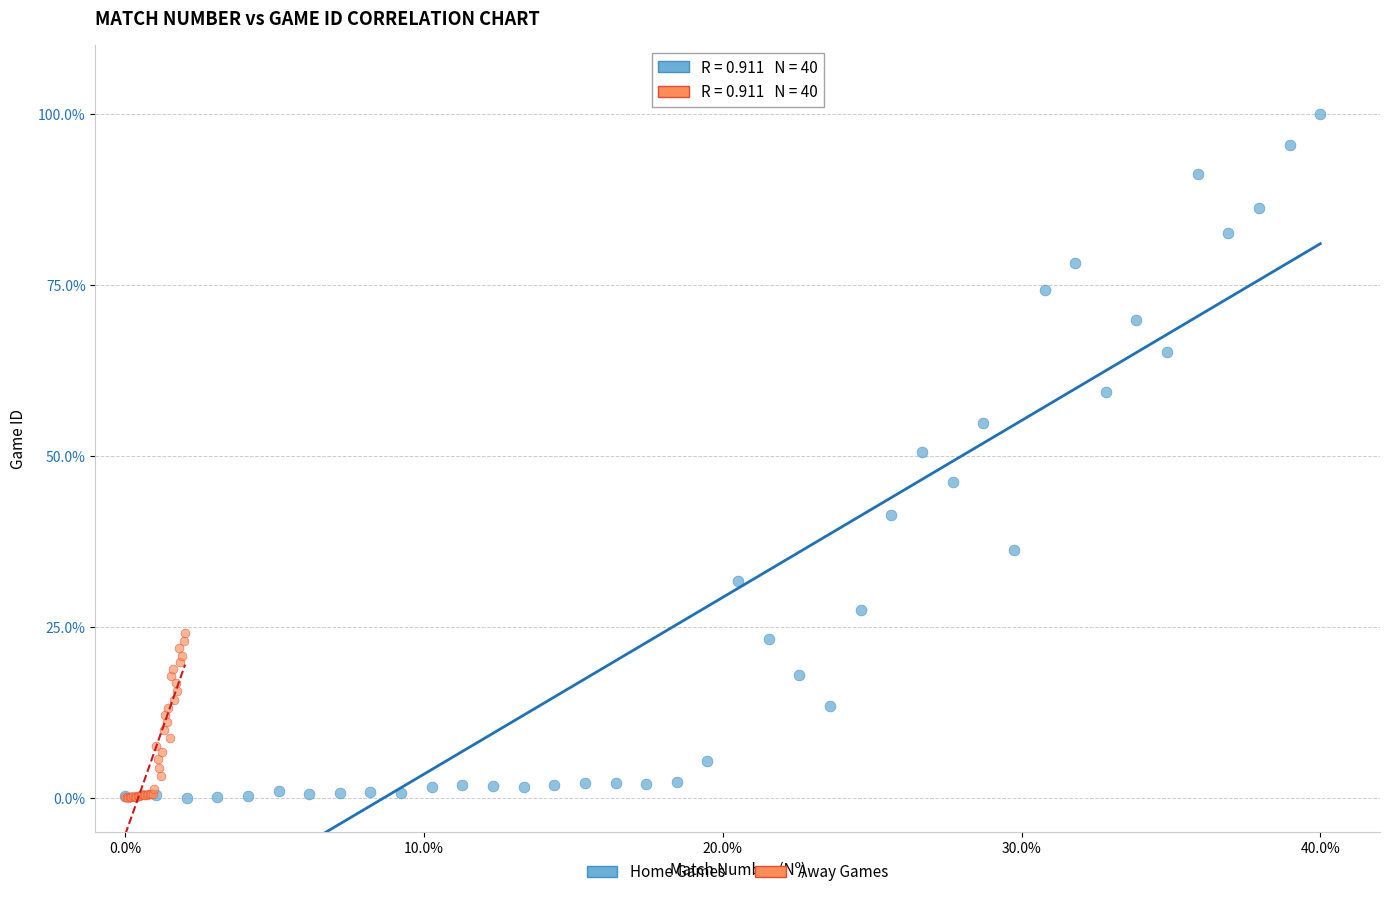

Which series has the widest spread of Y values?

Home Games